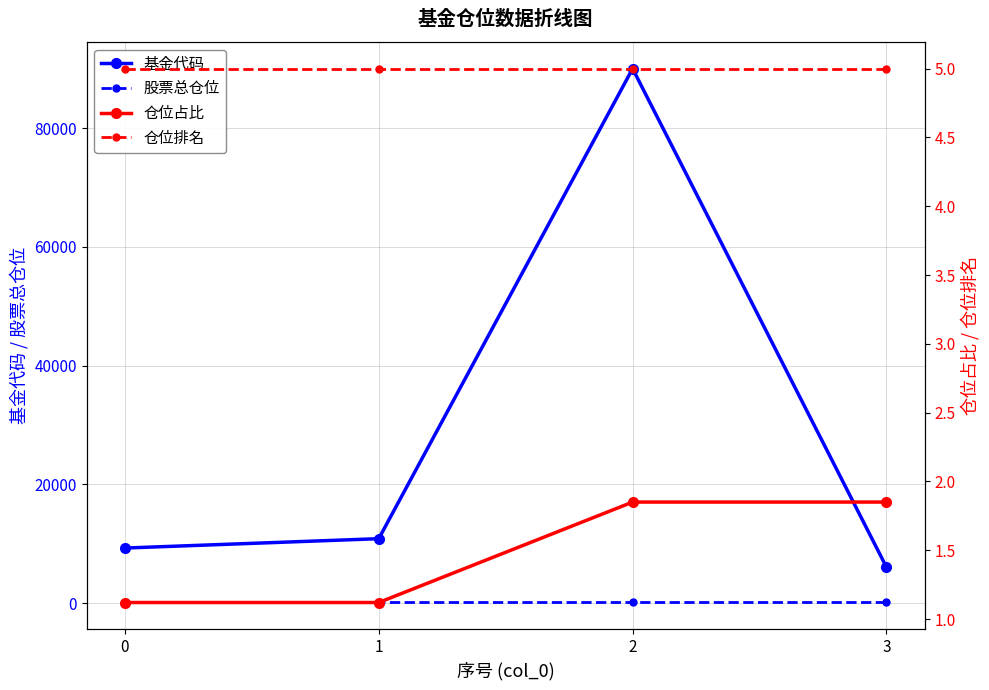

What is the difference between the 股票总仓位 values at 1 and 3?

2.3